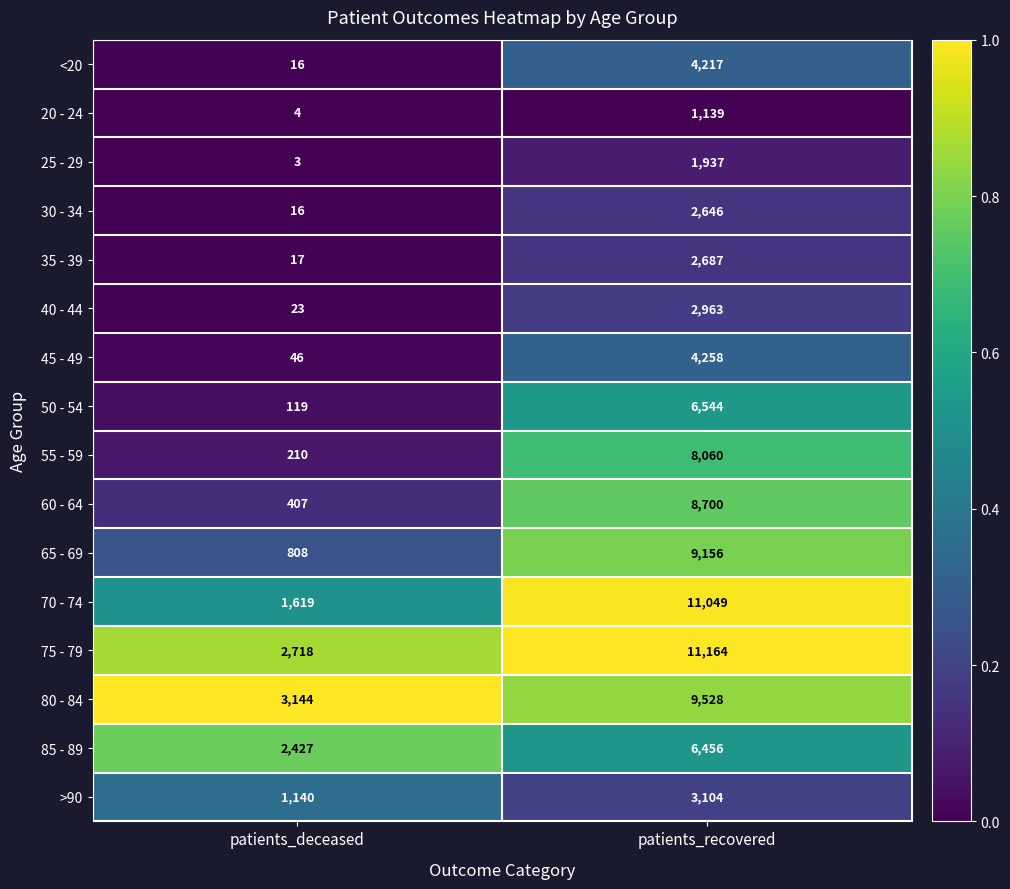

The 50 - 54 series shows 3201 at patients_recovered. True or false?

False